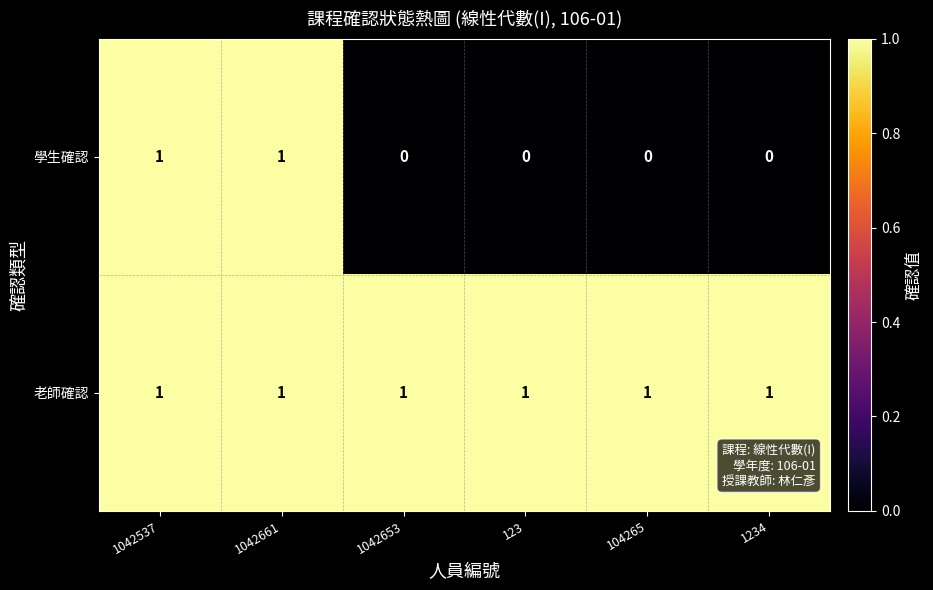

Rank the series by their average value, from lowest to highest.

學生確認, 老師確認